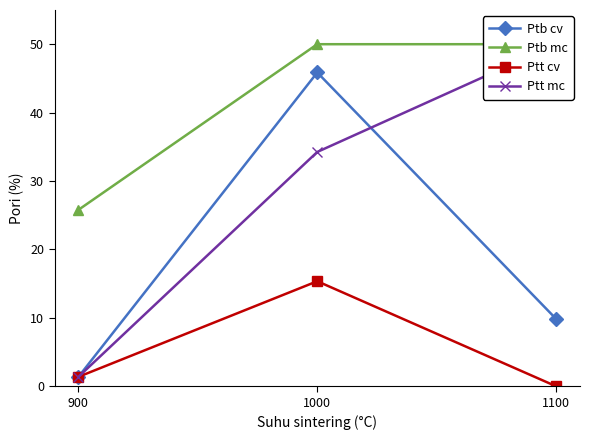

At how many categories does at least one series exceed 39?

2